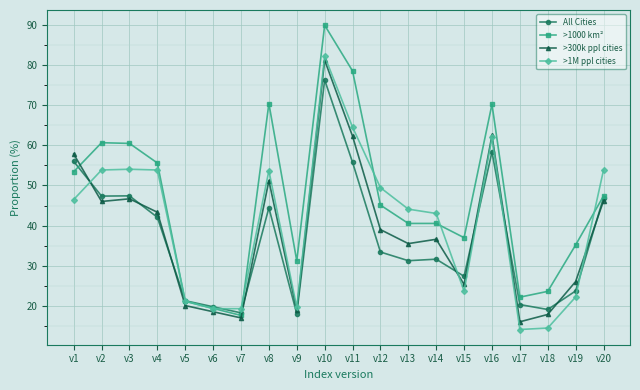

What is the difference between the highest and lowest values at v15?

13.3